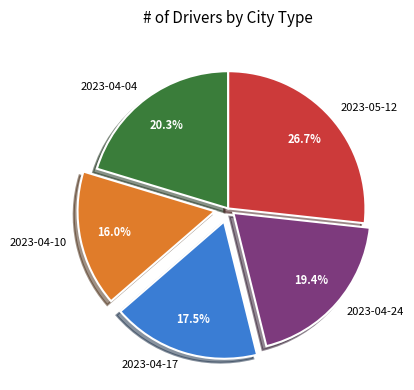

Is there any slice that represents more than half of the pie?

No